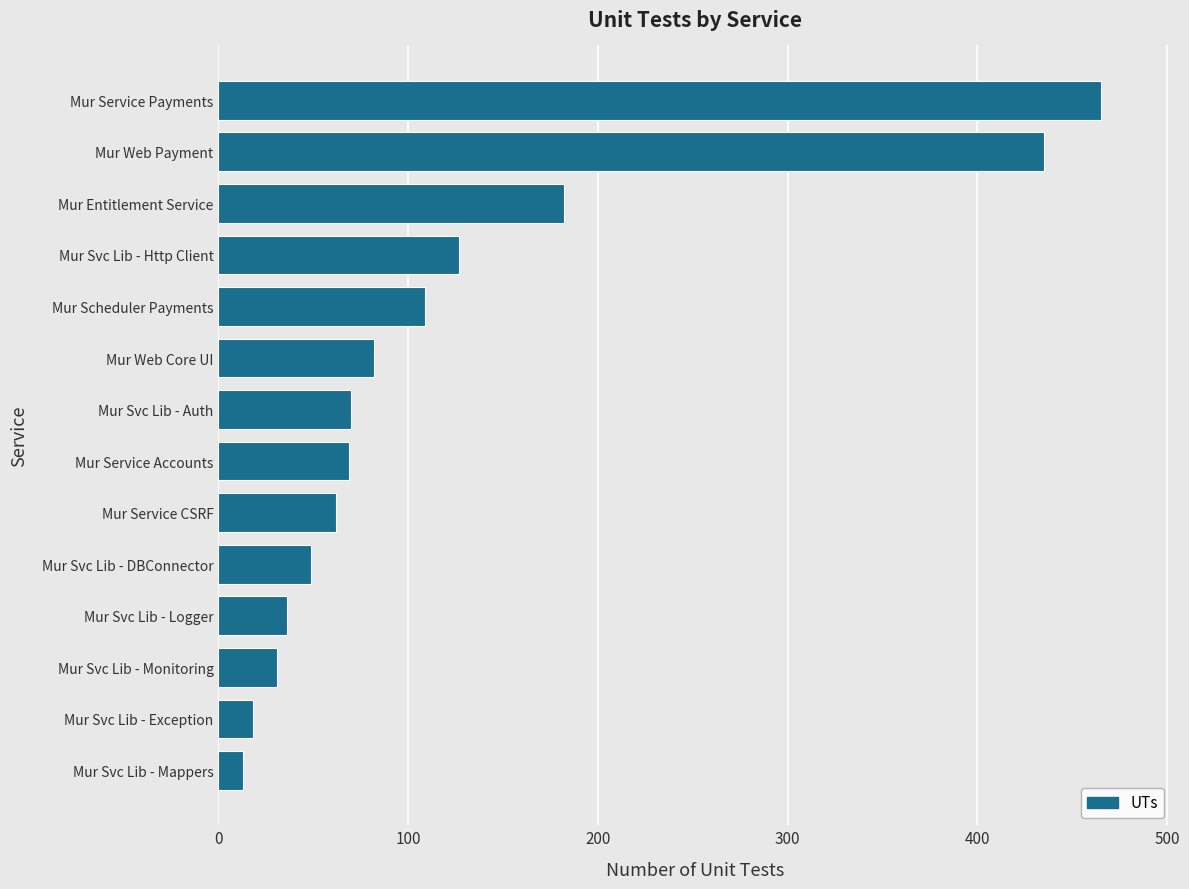

At which label is the value closest to 239?

Mur Entitlement Service